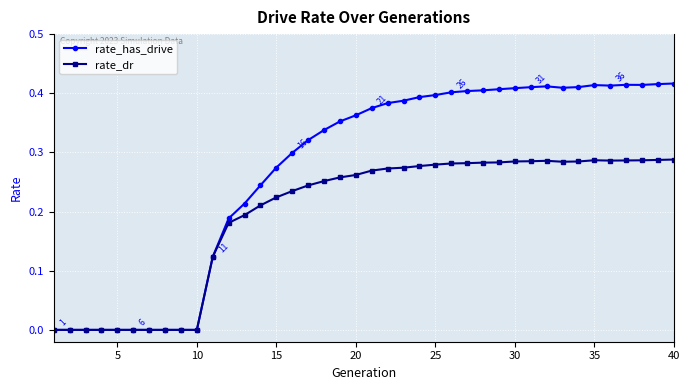

Which series has the widest spread of values?

rate_has_drive